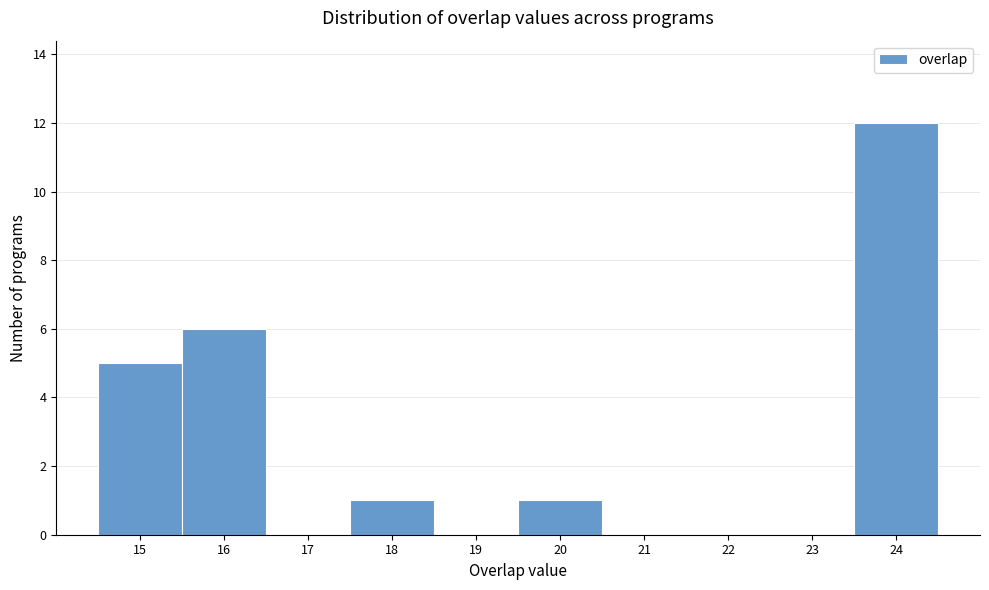

What is the height of the bar covering 15.5 to 16.5 on the x-axis? The values are not printed on the chart, so give them approximately, as read against the axis.

6